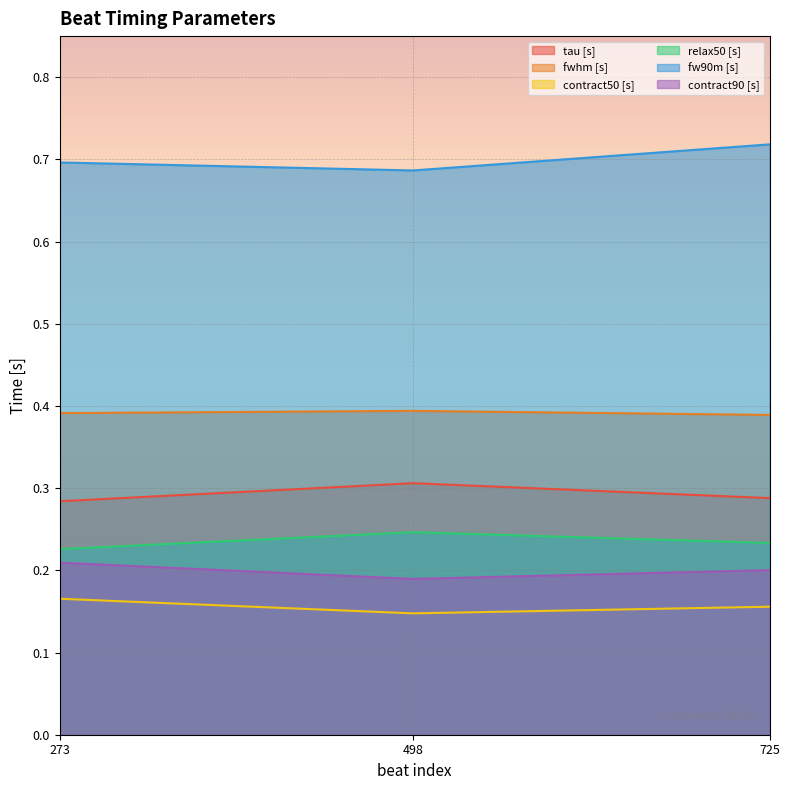

At which category does the chart reach its peak across all series?

725